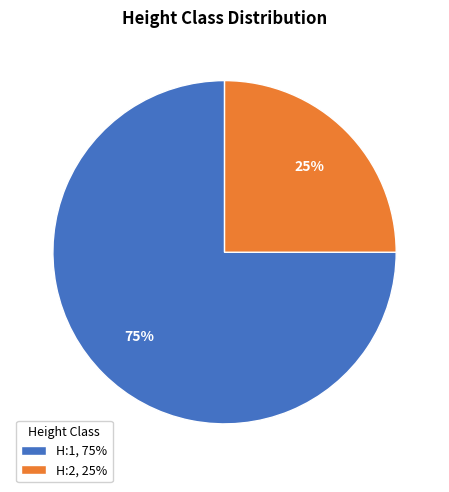

Rank the categories by value from lowest to highest.

H:2, H:1